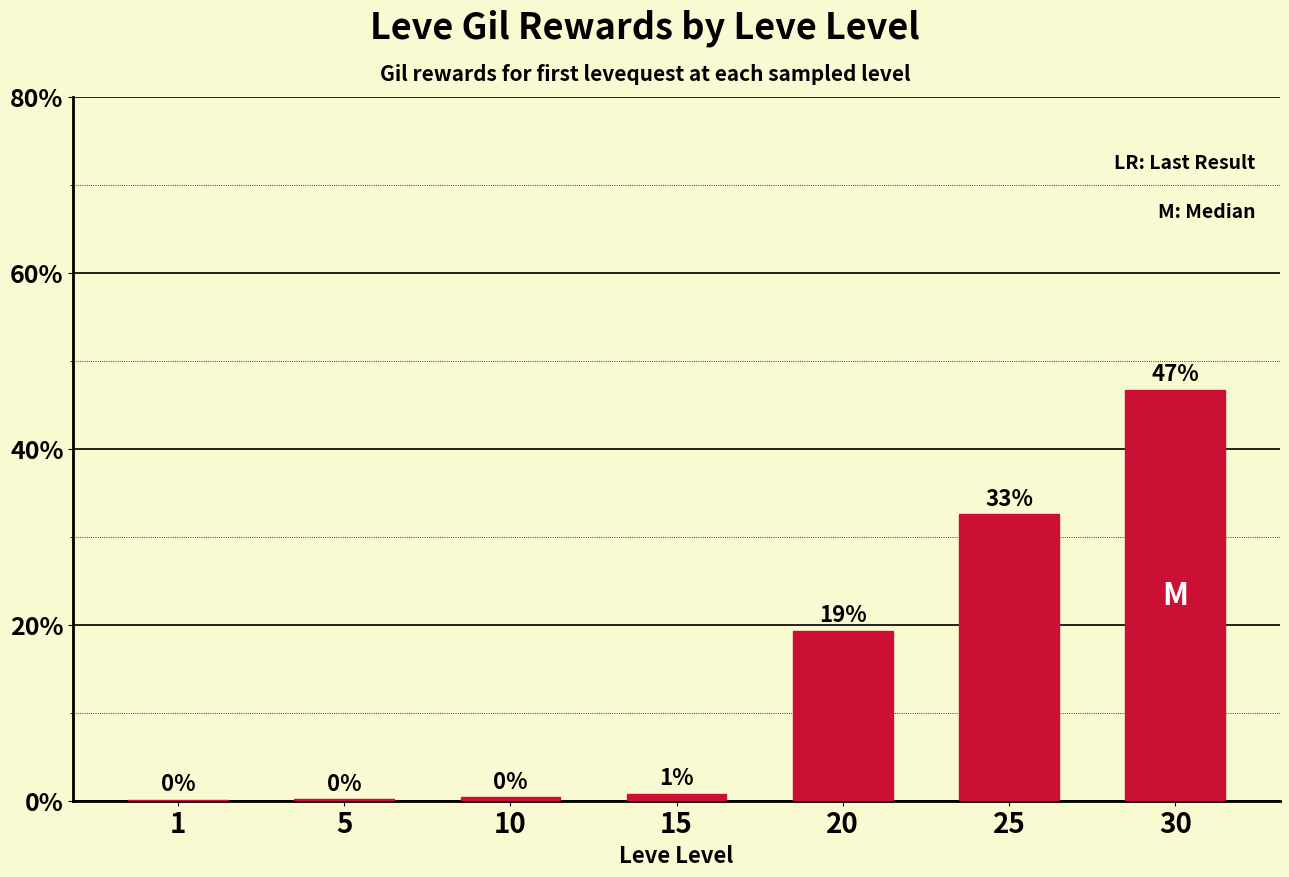

At which label is the value closest to 23?

20